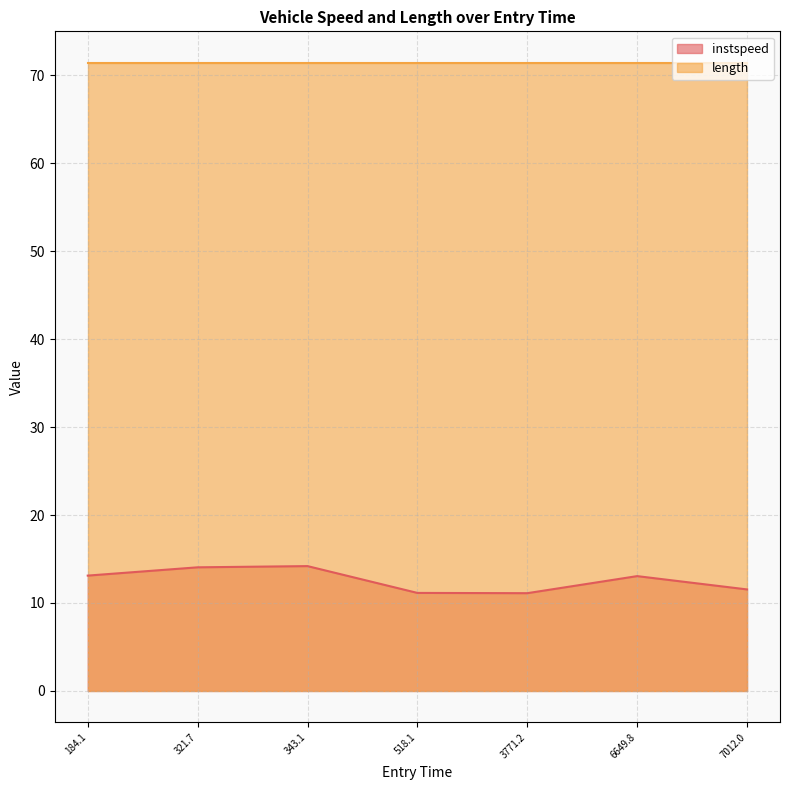

What is the spread (max minus min) of values at 7012.0?

59.9